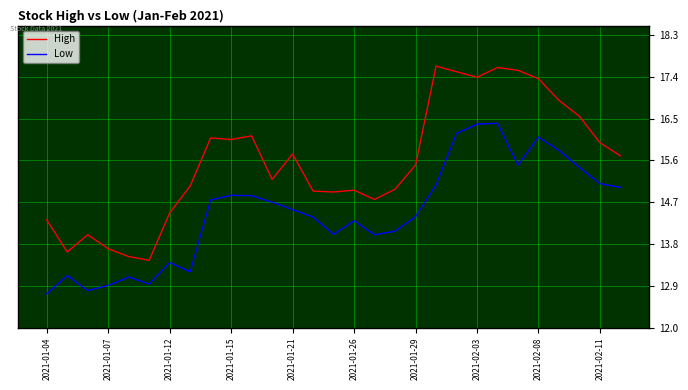

Rank the series by their maximum value, from lowest to highest.

Low, High